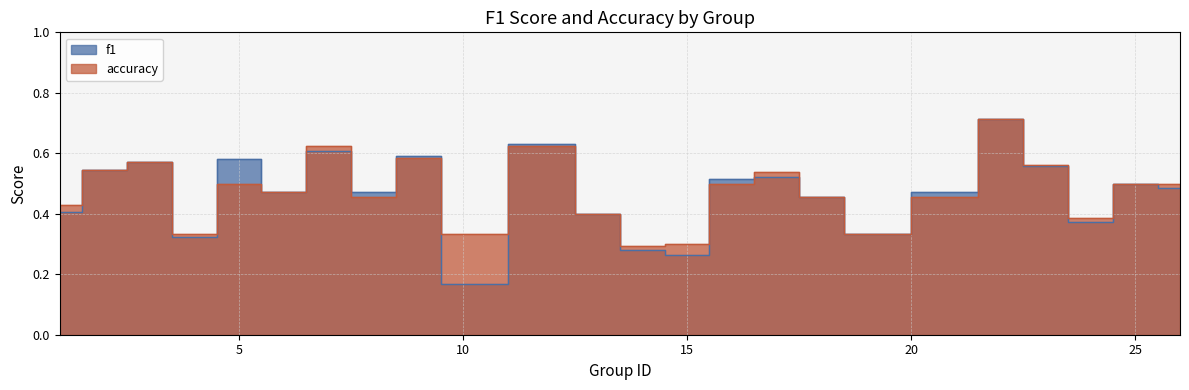

List the labels in order of accuracy value, largest first.

22, 7, 12, 9, 3, 23, 2, 17, 5, 16, 25, 26, 6, 8, 18, 21, 1, 13, 24, 4, 10, 19, 15, 14